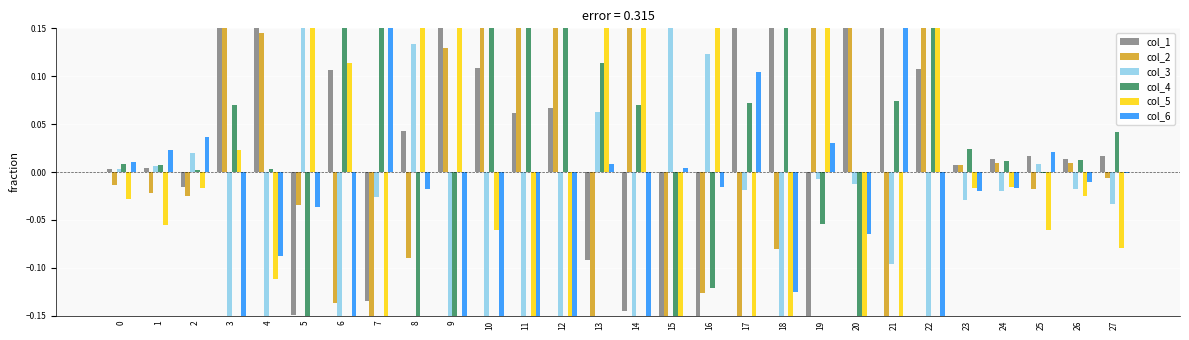

What is the difference between the second highest and minimum values in the col_3 series?

0.9